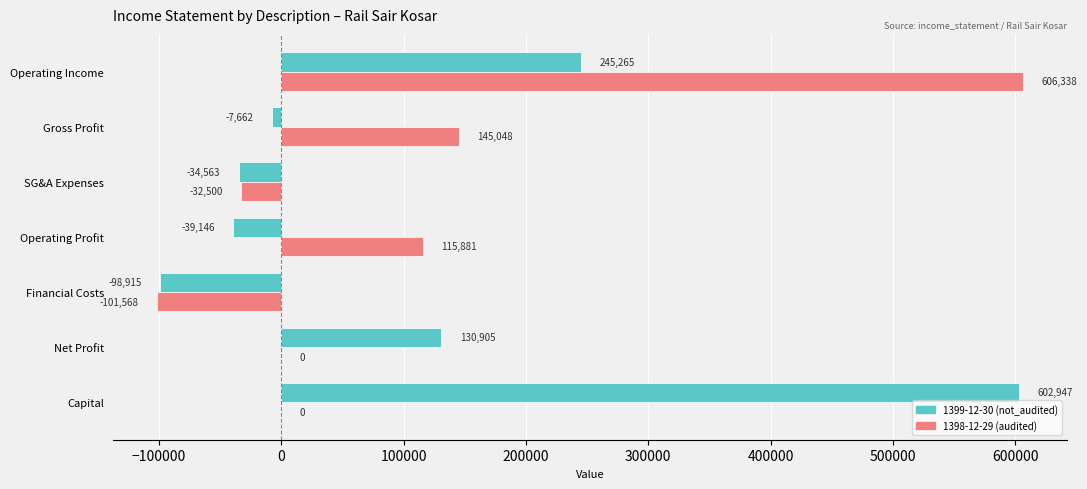

What is the total value across all series at Operating Income?

851603